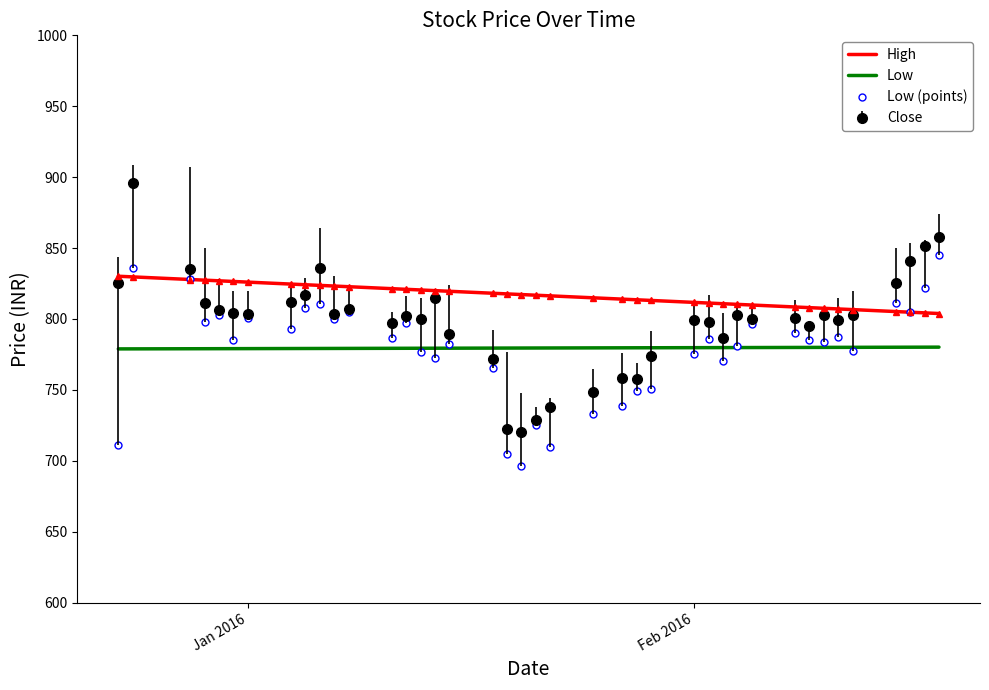

Which series has the largest total across all categories?

High